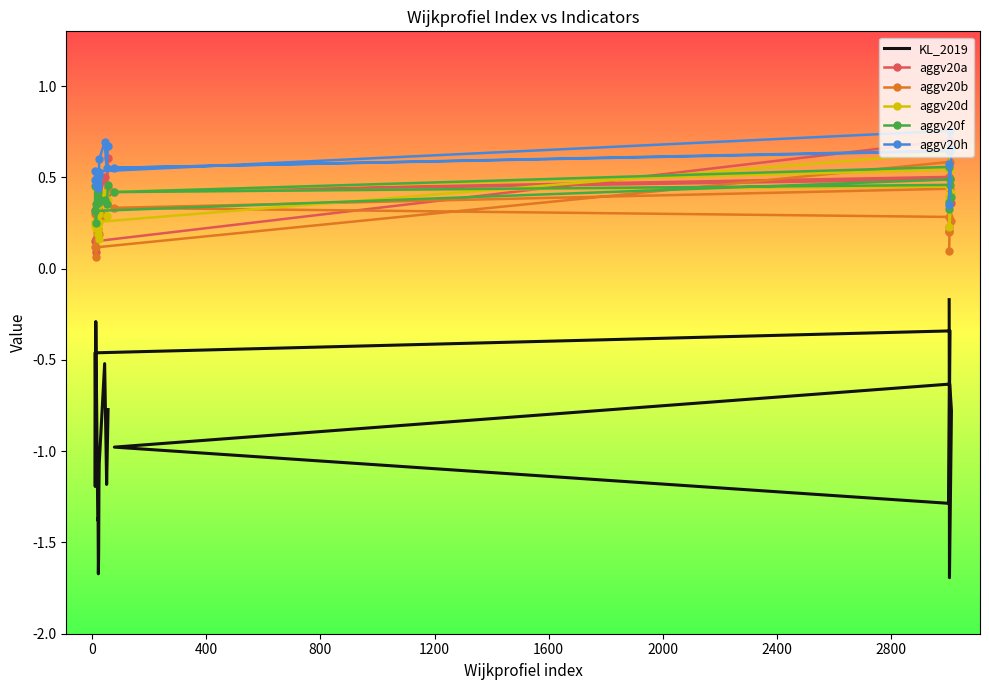

How many aggv20f values are between 0 and 1?

20